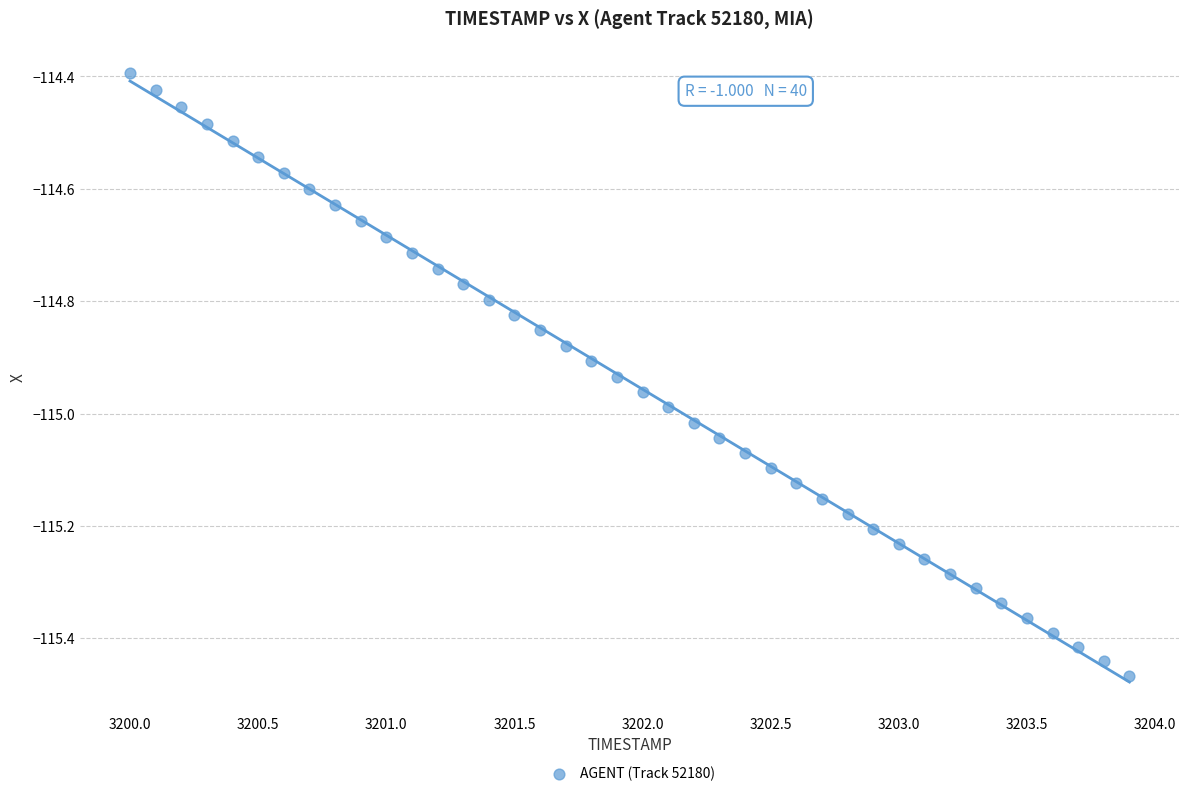

What is the range of Y values (max minus min)?

1.1